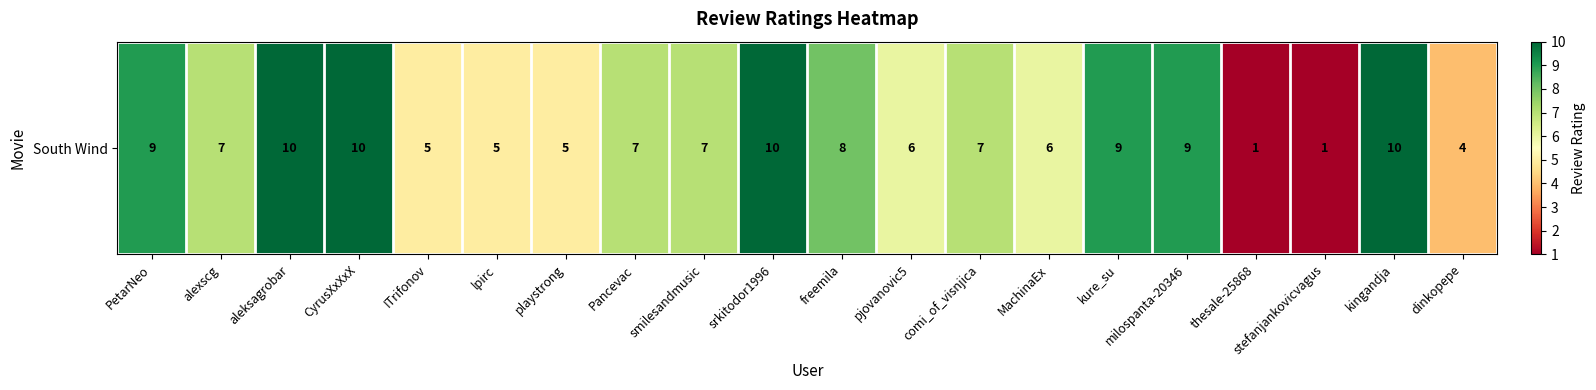

Reading left to right, transcribe all the data shown in this chart.

9	7	10	10	5	5	5	7	7	10	8	6	7	6	9	9	1	1	10	4